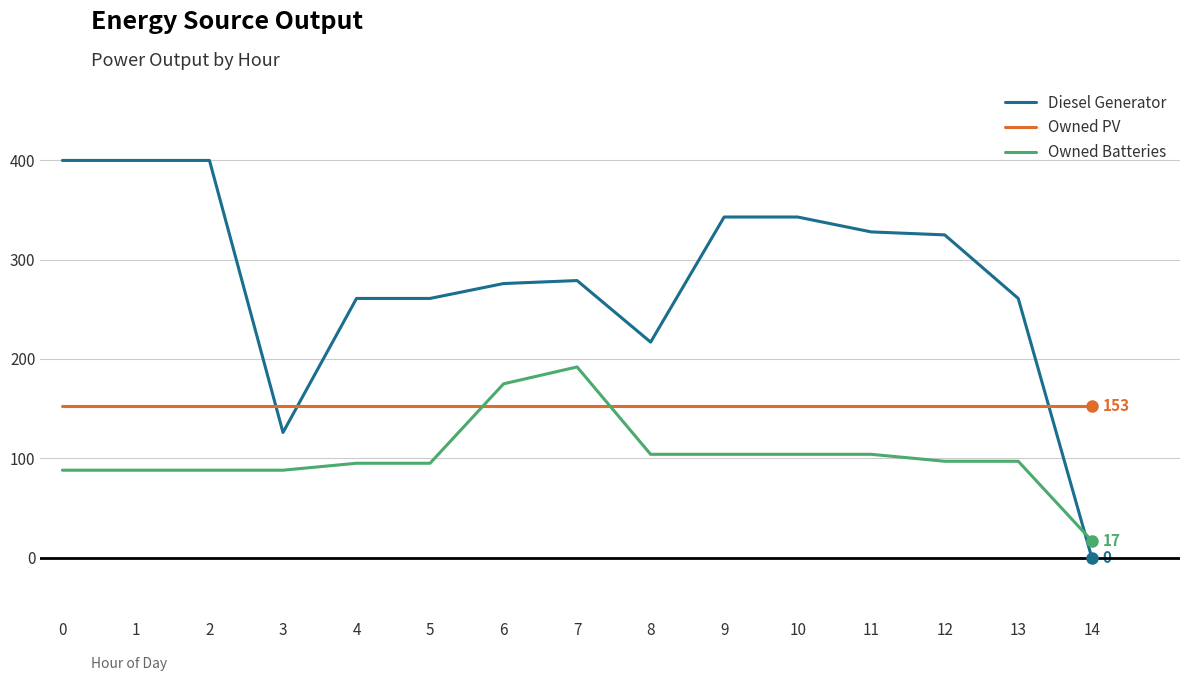

True or false: Owned Batteries has a value of 55 at 0.

False